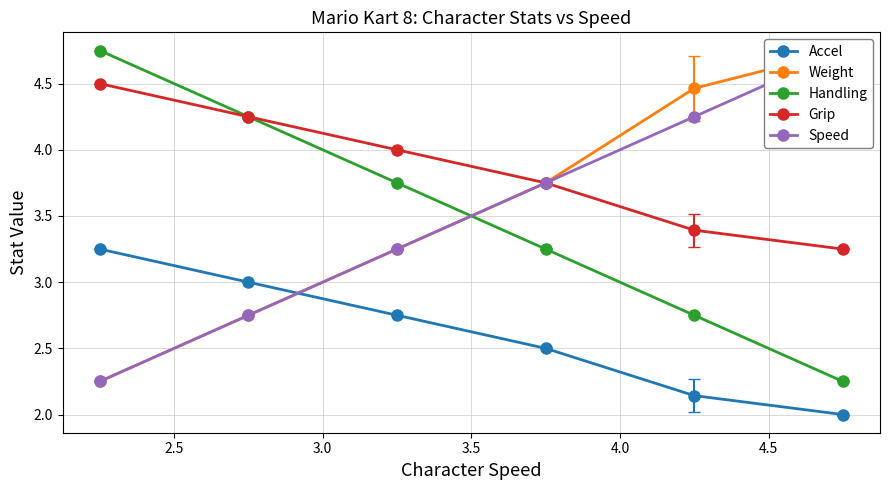

Which series has the widest spread of values?

Weight